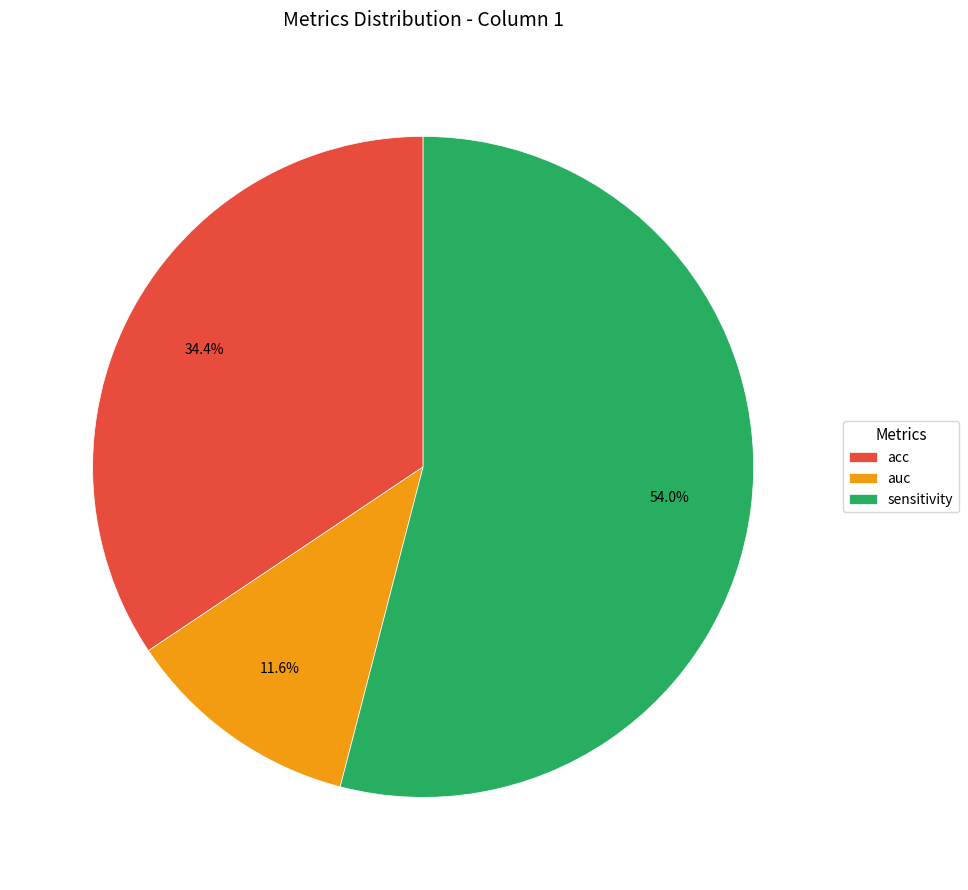

What is the majority slice?

sensitivity